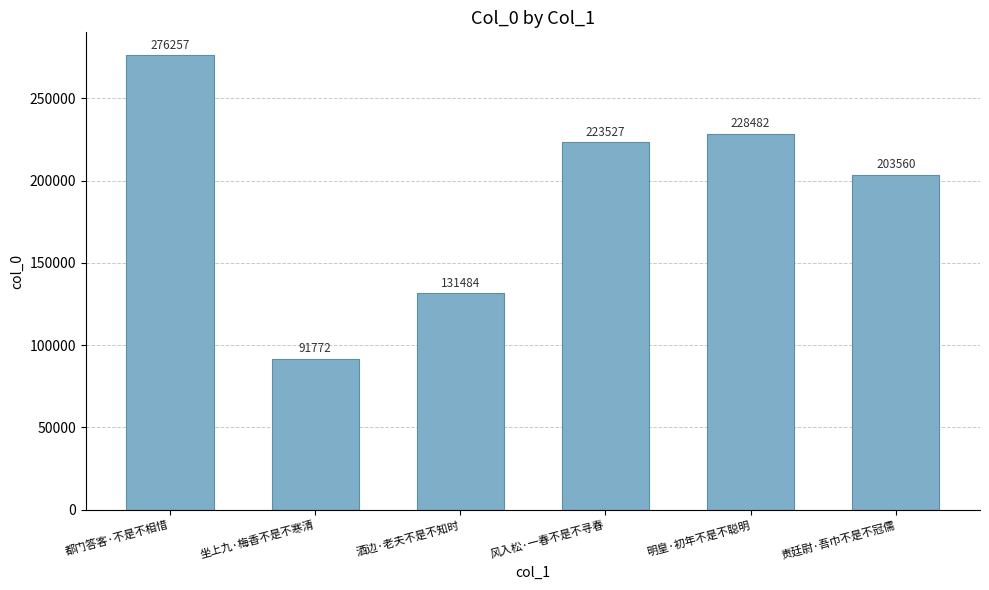

Rank the categories by value from lowest to highest.

坐上九·梅香不是不寒清, 酒边·老夫不是不知时, 责廷尉·吾巾不是不冠儒, 风入松·一春不是不寻春, 明皇·初年不是不聪明, 都门答客·不是不相惜